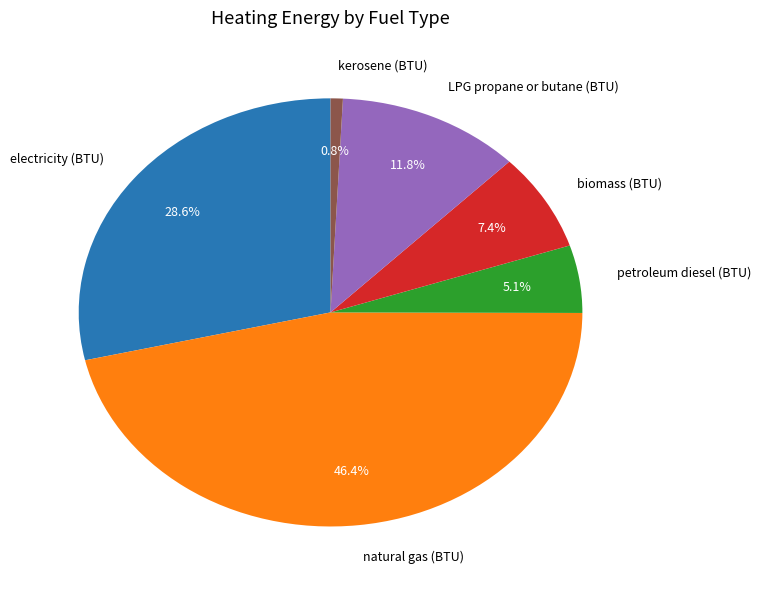

What is the ratio of the value at kerosene (BTU) to the value at biomass (BTU)?

0.1